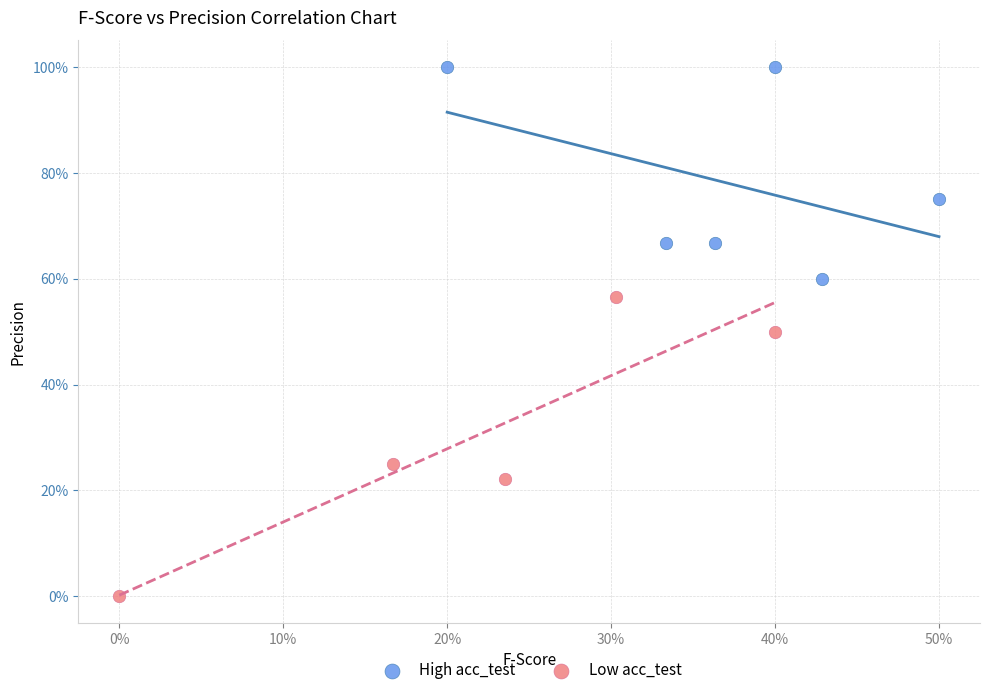

Which series contains the highest Y value?

High acc_test